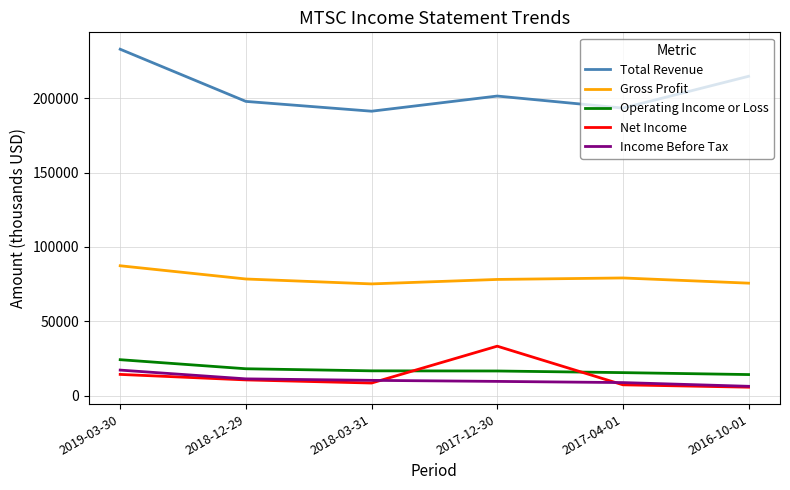

What is the maximum value shown in the chart?

233000